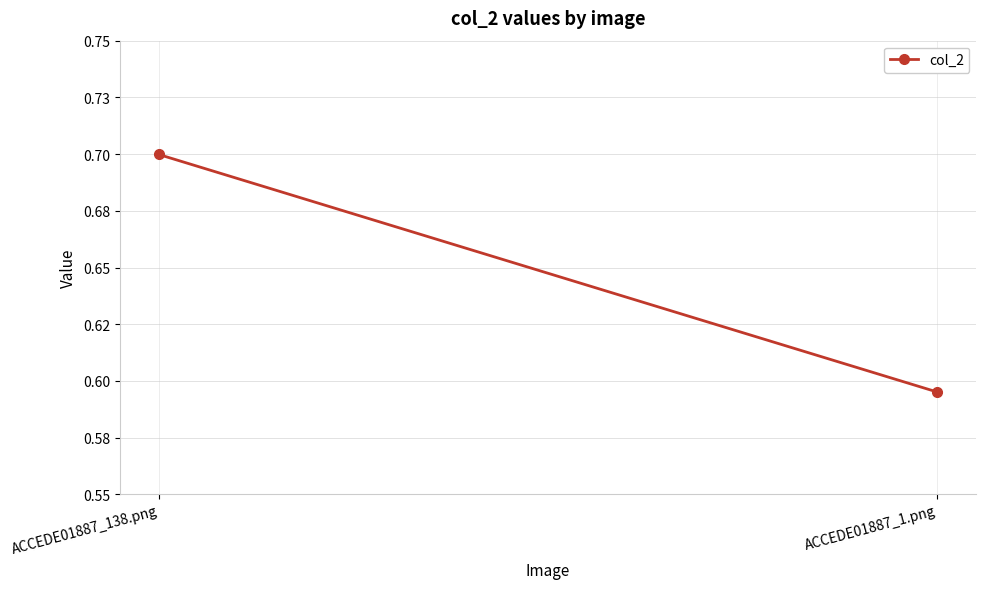

List the labels in order of value, largest first.

ACCEDE01887_138.png, ACCEDE01887_1.png